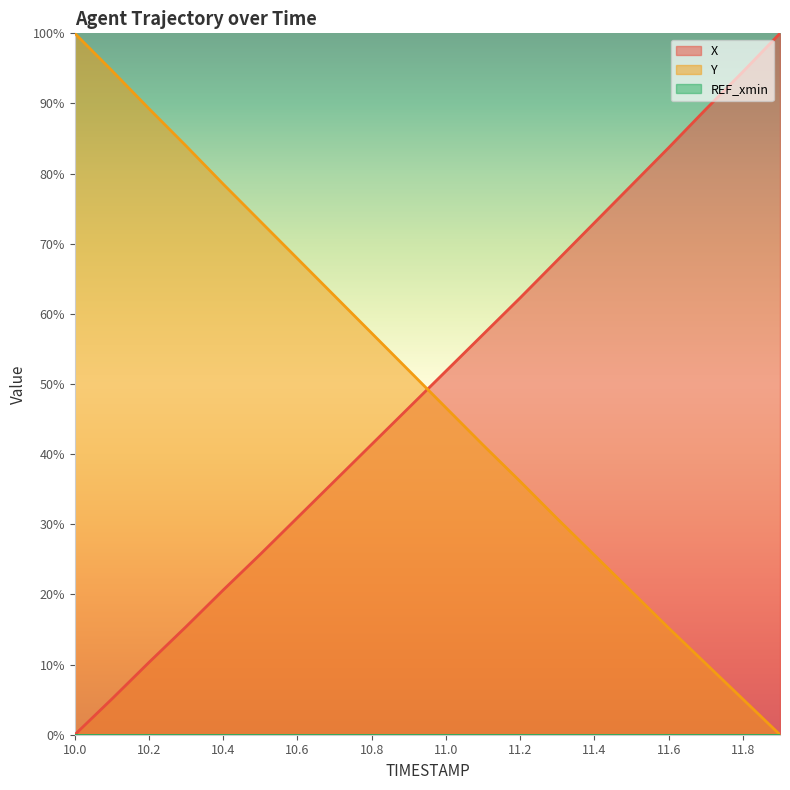

What is the spread (max minus min) of values at 11.8?

94.5